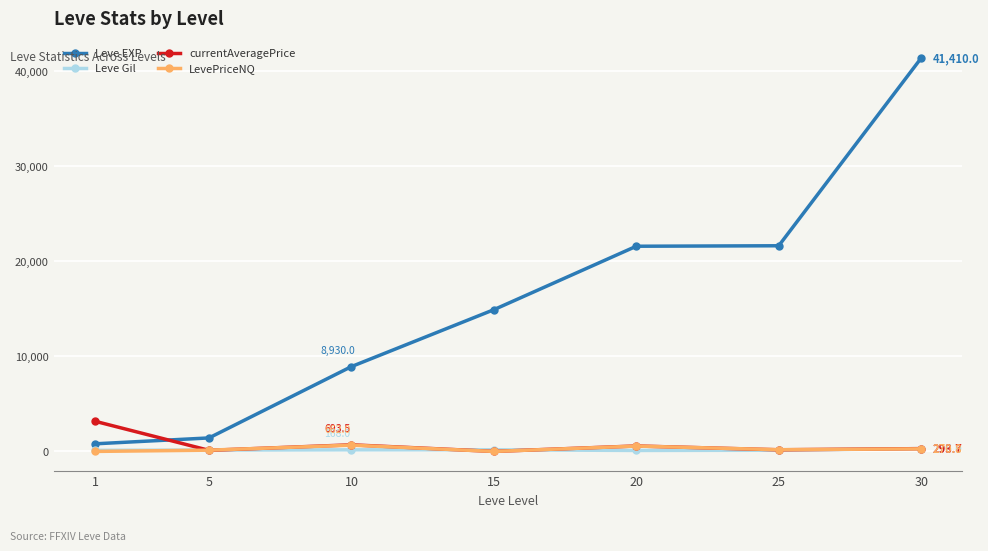

How many intersections are there between LevePriceNQ and Leve Gil?

4